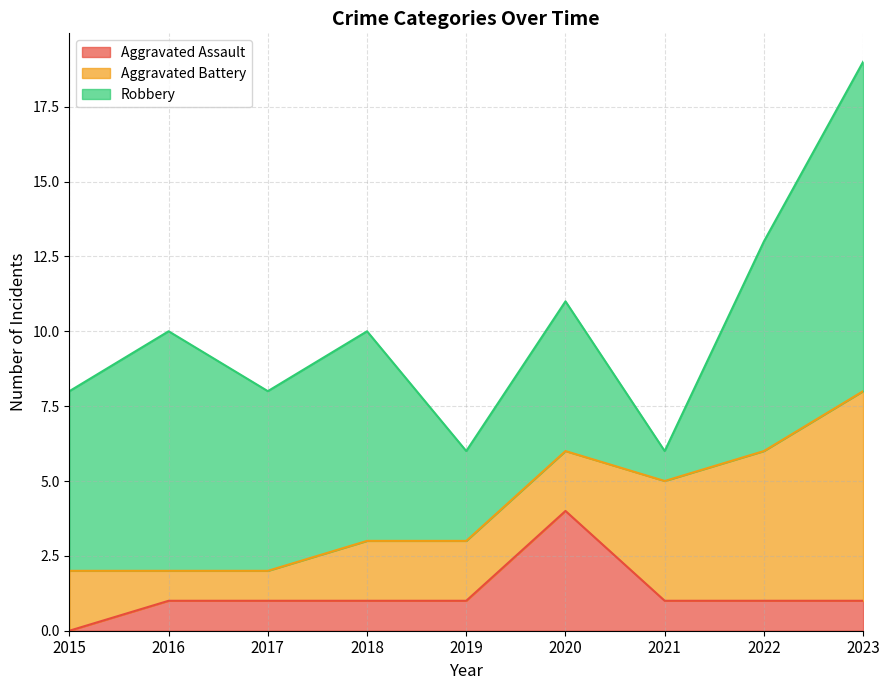

What is the sum of all Robbery values?

54